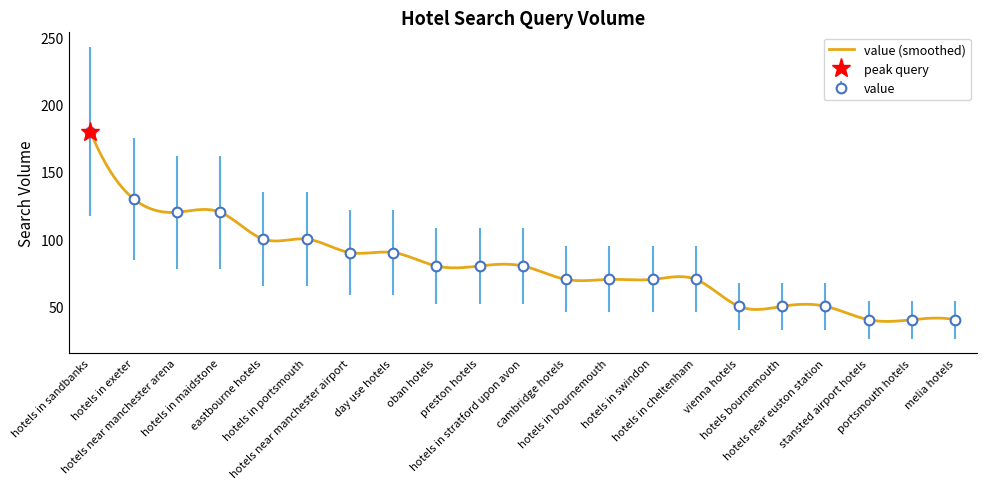

What is the minimum value shown in the chart?

40